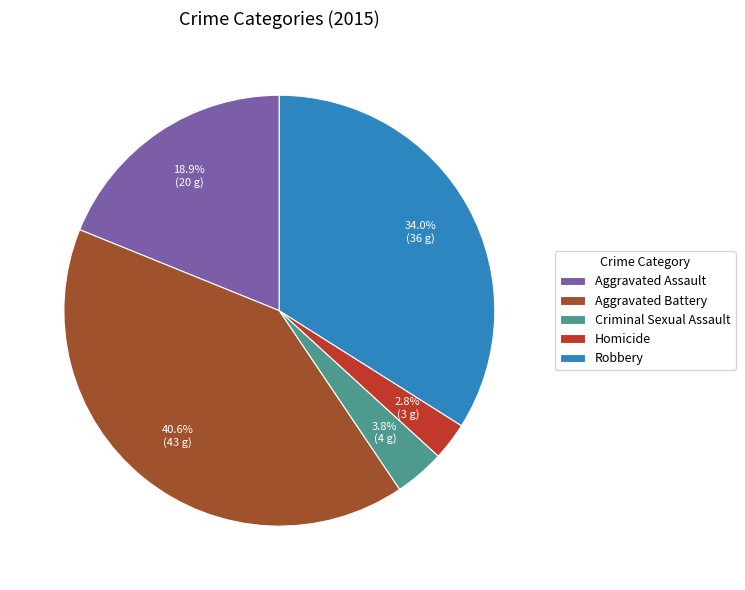

How many segments does this pie chart have?

5